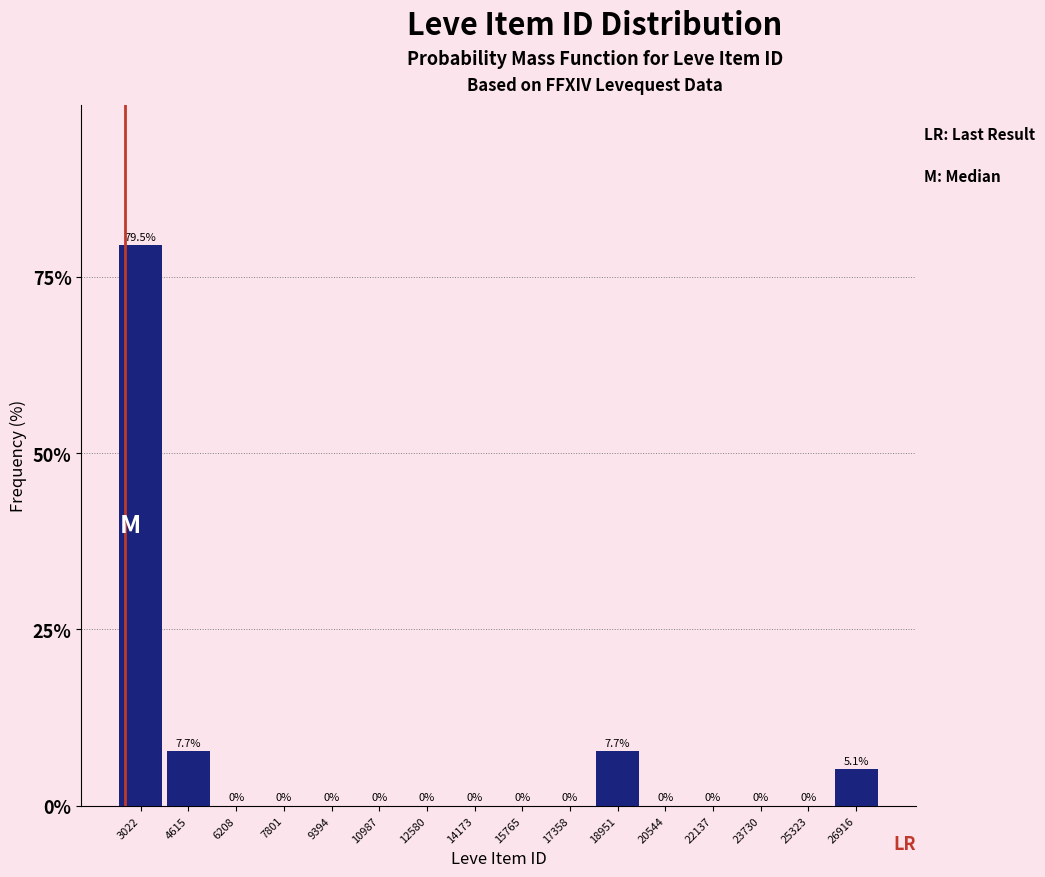

Reading left to right, transcribe this chart: for each bar, give the range it covers on the x-axis and its height. The bar edges are not printed on the chart, so give them approximately, as read against the axis.

2200 to 3800: 79.5
3800 to 5400: 7.7
5400 to 7000: 0.0
7000 to 8600: 0.0
8600 to 10200: 0.0
10200 to 11800: 0.0
11800 to 13400: 0.0
13400 to 15000: 0.0
15000 to 16600: 0.0
16600 to 18200: 0.0
18200 to 19800: 7.7
19800 to 21400: 0.0
21400 to 23000: 0.0
23000 to 24600: 0.0
24600 to 26200: 0.0
26200 to 27800: 5.1